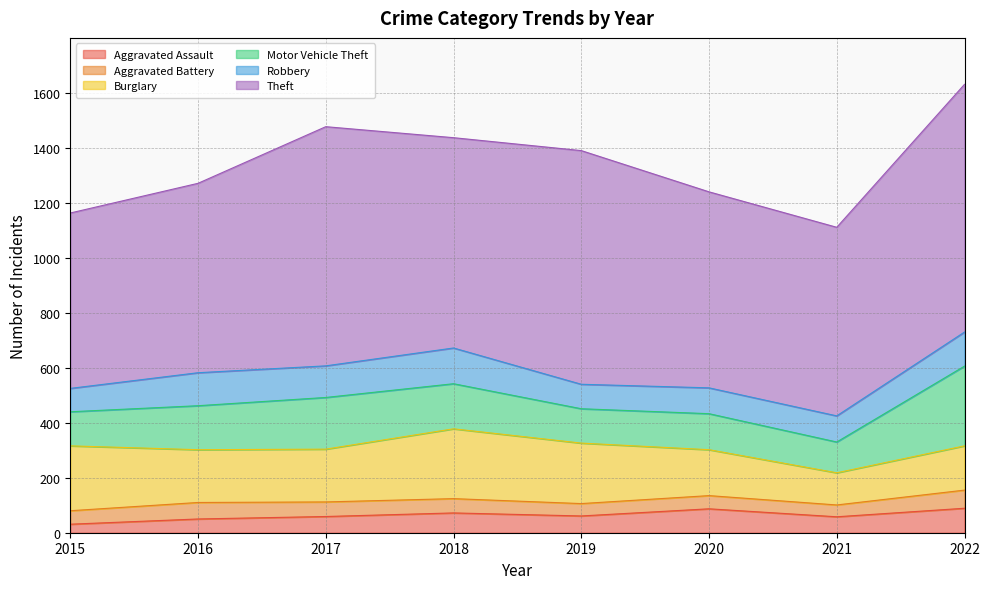

Is the value of Aggravated Battery at 2016 greater than the value of Burglary at 2017?

No